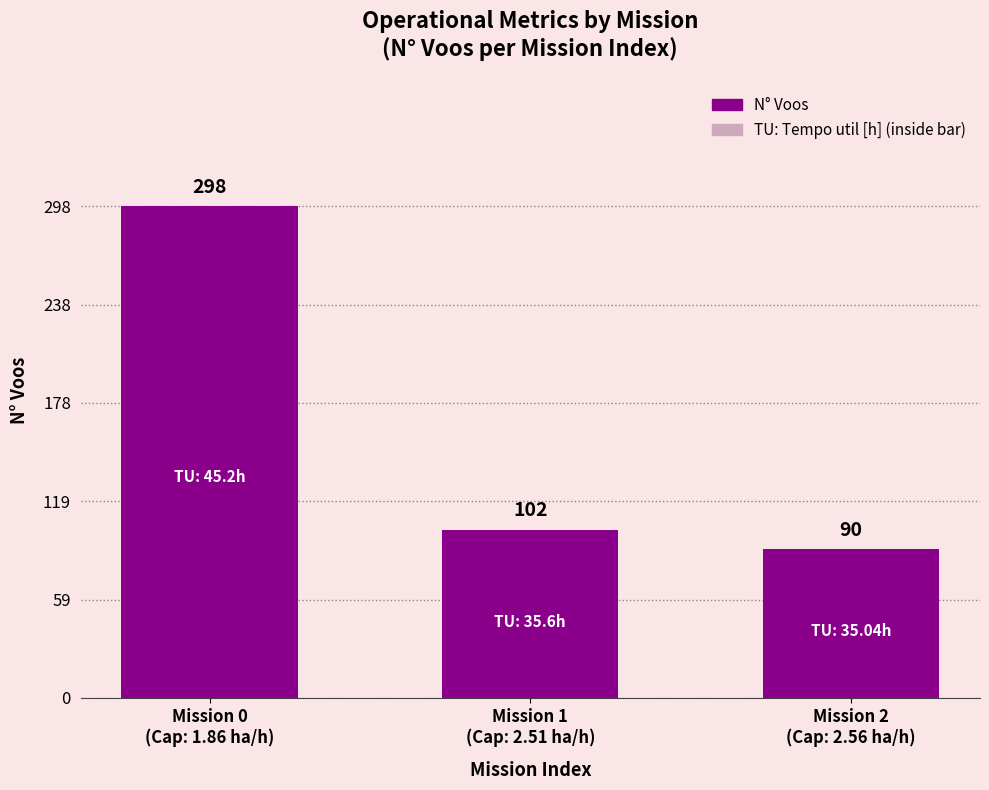

What is the sum of the values at Mission 2
(Cap: 2.56 ha/h) and Mission 0
(Cap: 1.86 ha/h)?

388